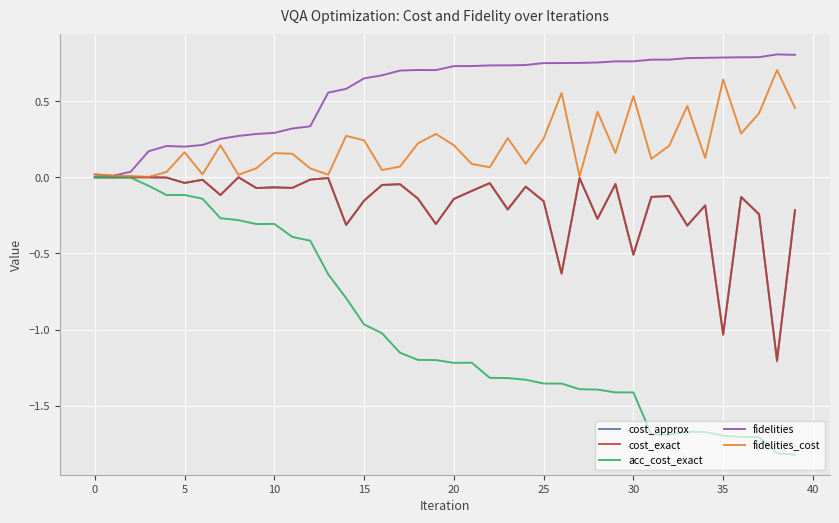

Which series has the largest range (max minus min)?

acc_cost_exact